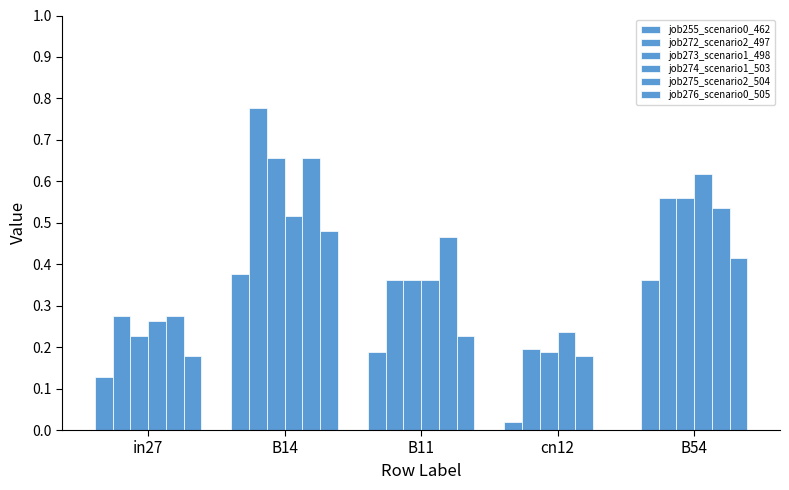

The value of job274_scenario1_503 at in27 is 0.4. True or false?

False